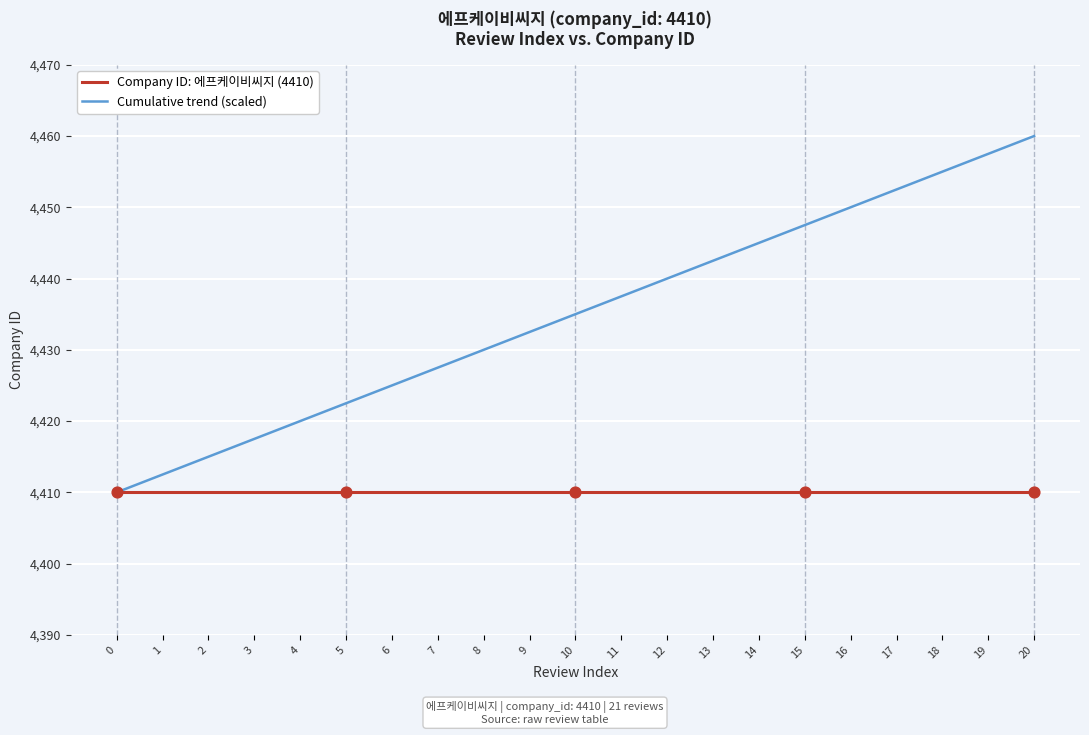

At how many categories does at least one series exceed 4428?

13